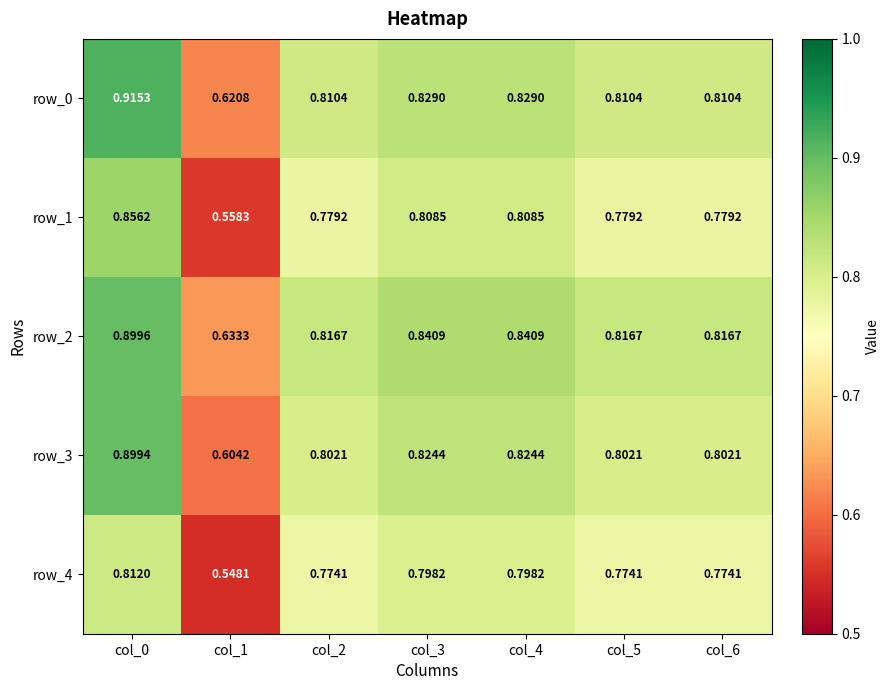

Reading right to left, list all the values displayed in this chart.

row_0: 0.8	0.8	0.8	0.8	0.8	0.6	0.9
row_1: 0.8	0.8	0.8	0.8	0.8	0.6	0.9
row_2: 0.8	0.8	0.8	0.8	0.8	0.6	0.9
row_3: 0.8	0.8	0.8	0.8	0.8	0.6	0.9
row_4: 0.8	0.8	0.8	0.8	0.8	0.5	0.8